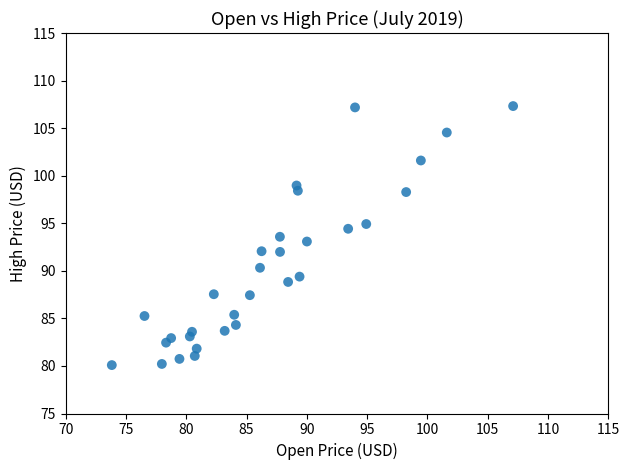

What is the range of Y values (max minus min)?

27.2